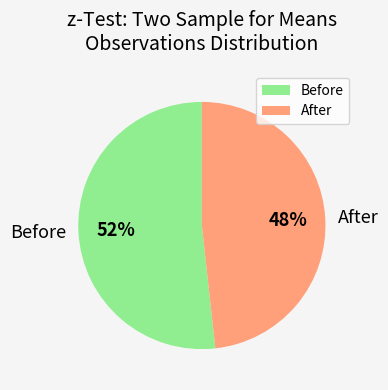

To the nearest percent, what portion does After represent?

48%